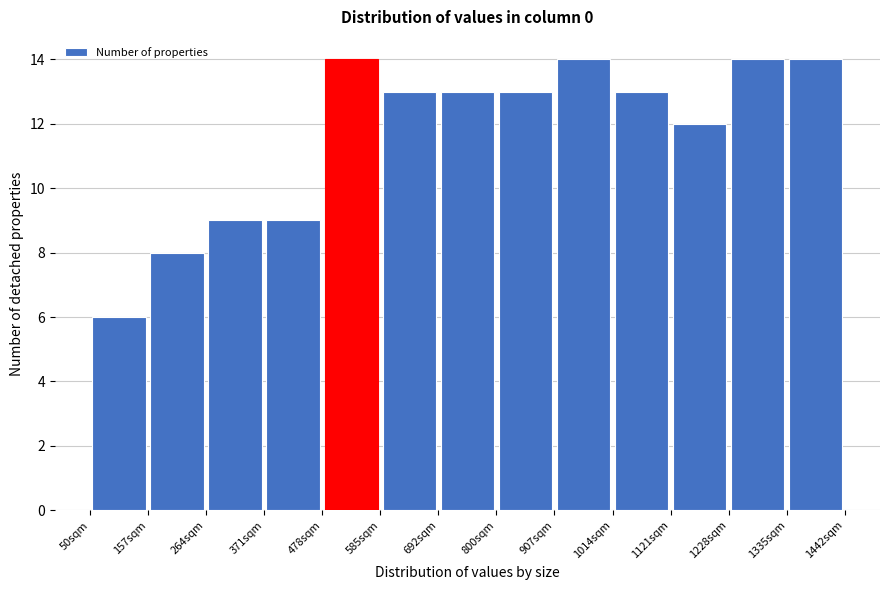

Reading left to right, list every bar in this chart as the range it spans on the x-axis followed by its height. Neither the bar edges nor the heights are printed on the chart, so give them approximately, as read against the axes.

60 to 160: 6
160 to 260: 8
260 to 380: 9
380 to 480: 9
480 to 580: 14
580 to 700: 13
700 to 800: 13
800 to 900: 13
900 to 1020: 14
1020 to 1120: 13
1120 to 1220: 12
1220 to 1340: 14
1340 to 1440: 14